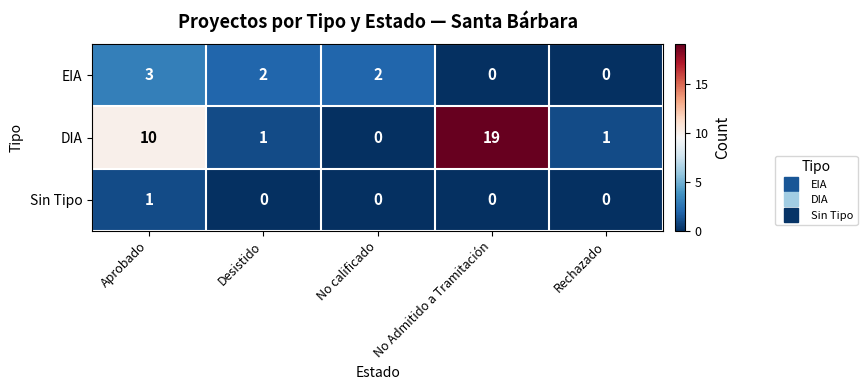

Which series has the largest total across all categories?

DIA